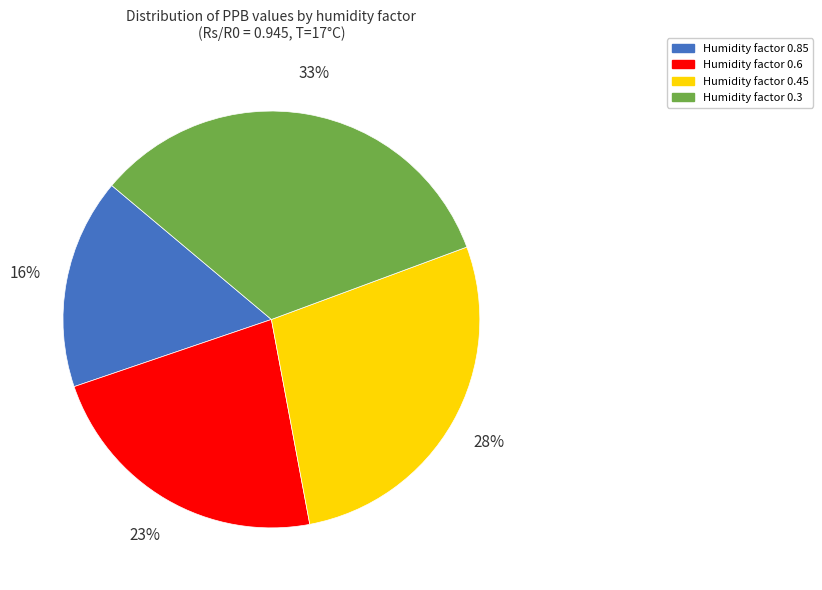

Is there a majority slice in this chart?

No